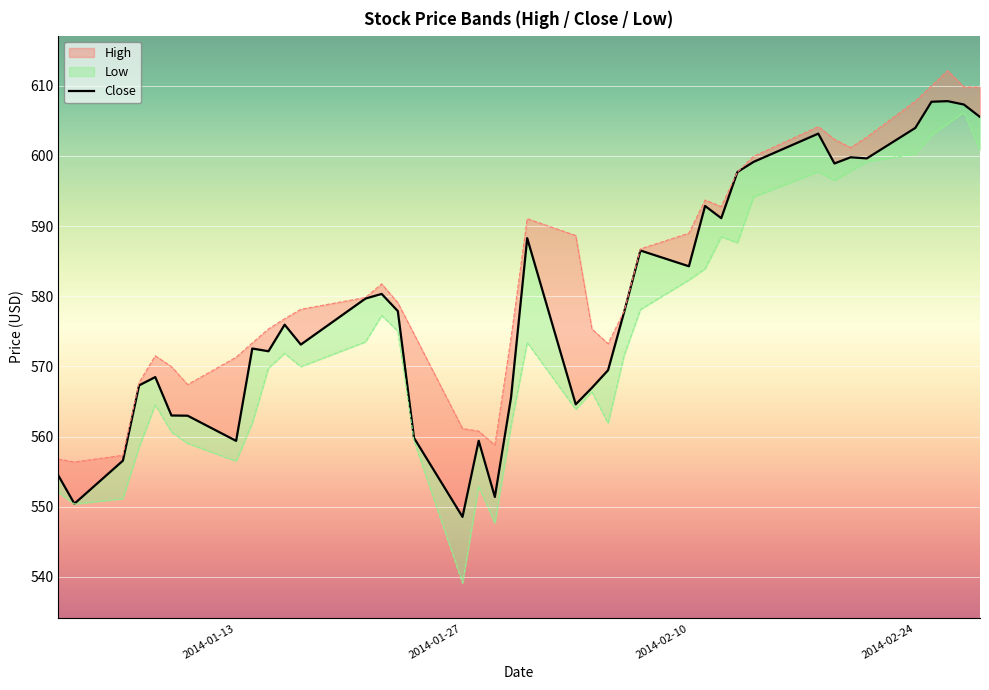

Does the chart display data point markers on the line(s)?

No